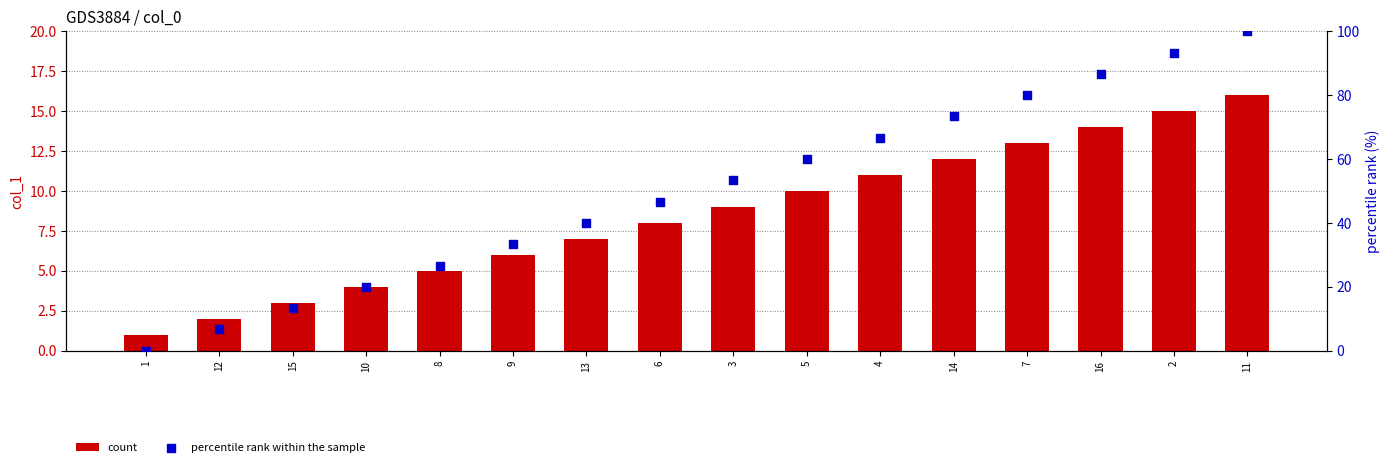

Is the value of count at 3 greater than the value of percentile rank within the sample at 10?

No